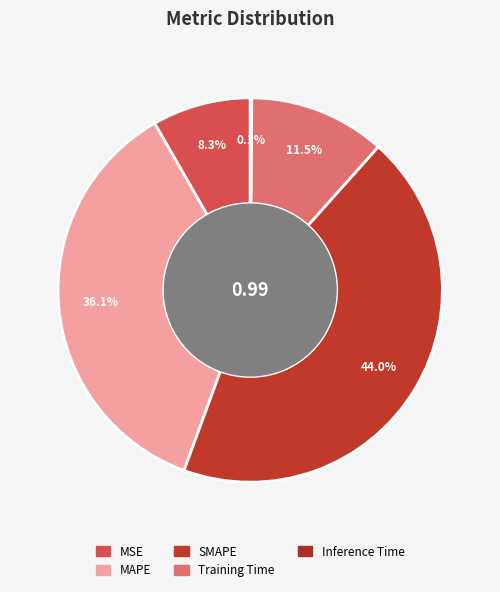

To the nearest percent, what is the average slice percentage?

20%